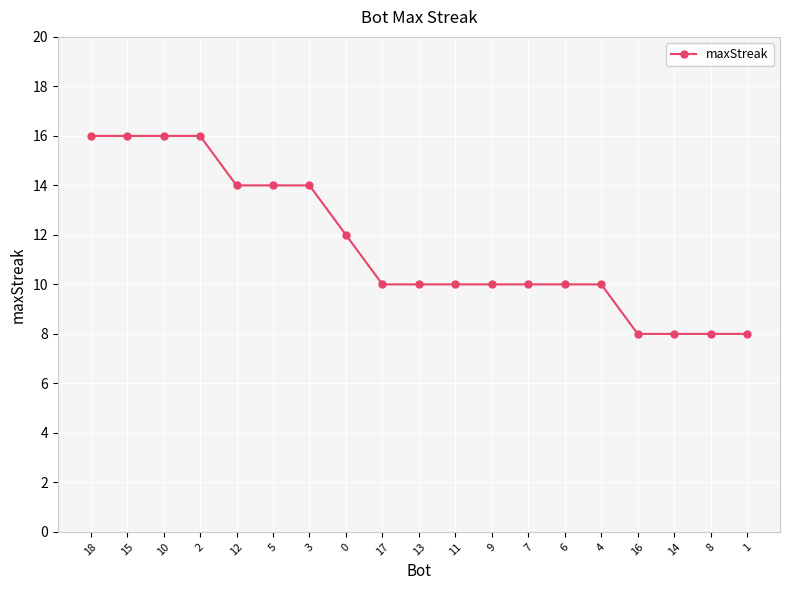

Is it true that the value at 4 is 10?

True